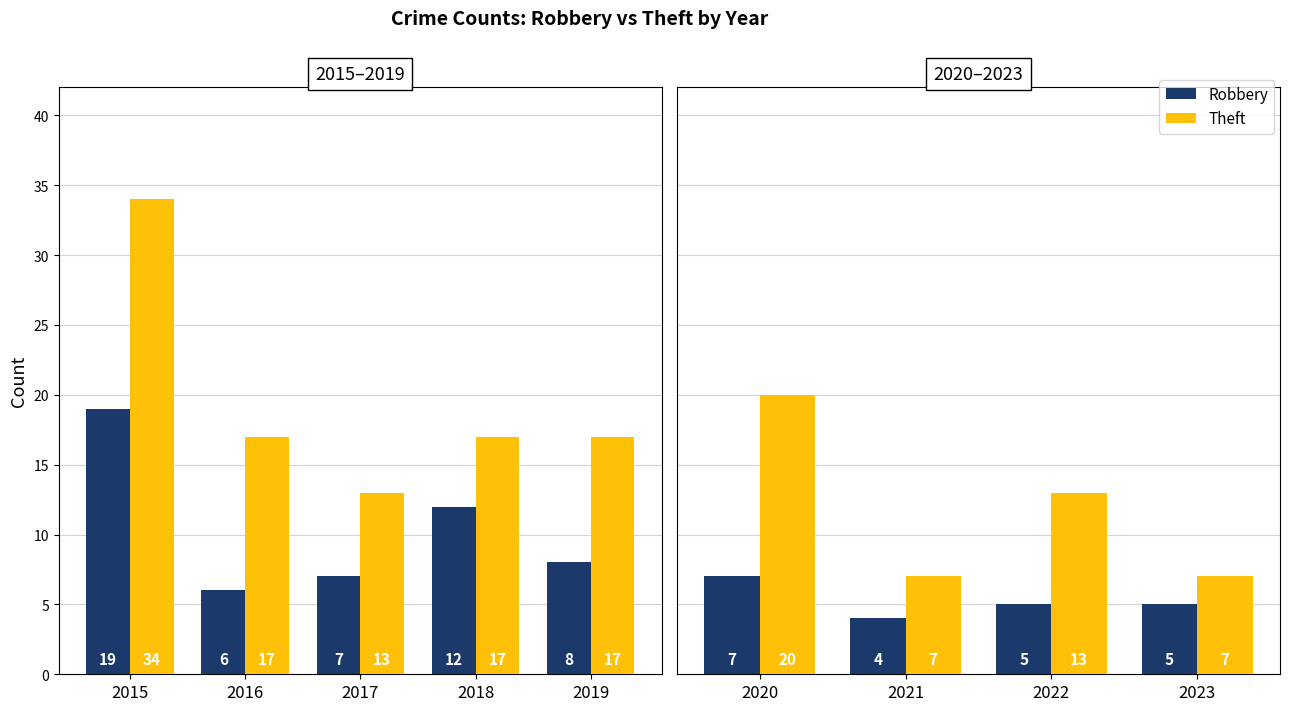

At which label is Theft closest to 13?

2022